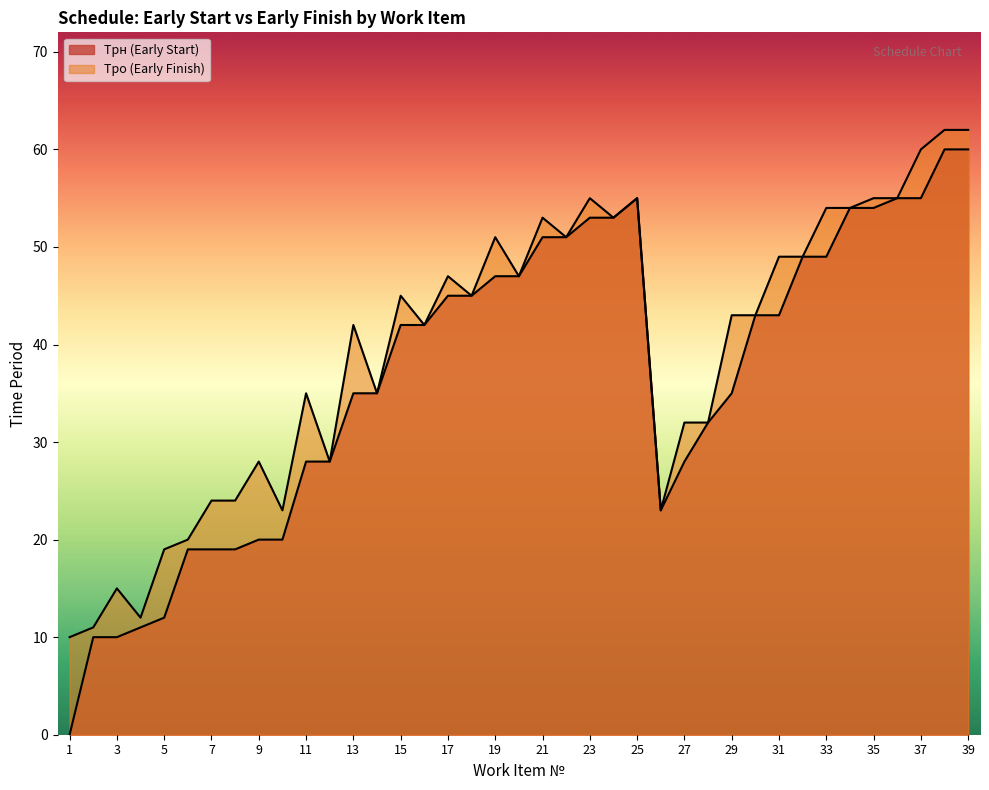

Where is Тро (Early Finish) nearest to the value 36?

11